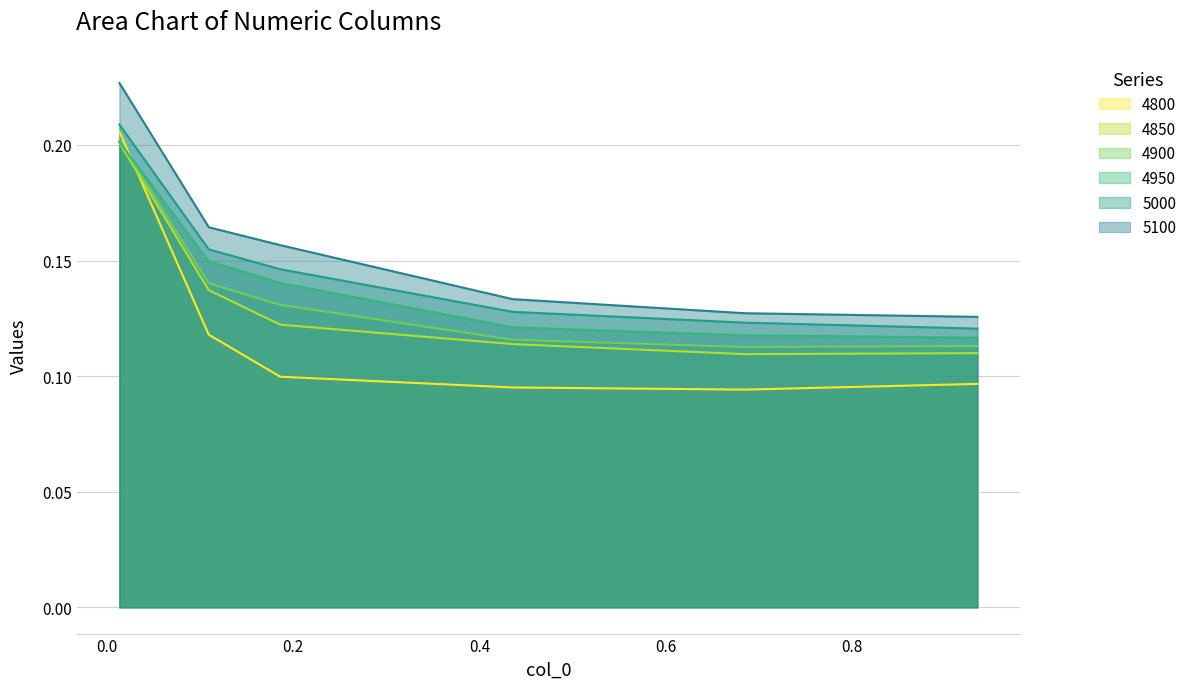

What is the total value across all series at 0.4356164383561644?

0.7